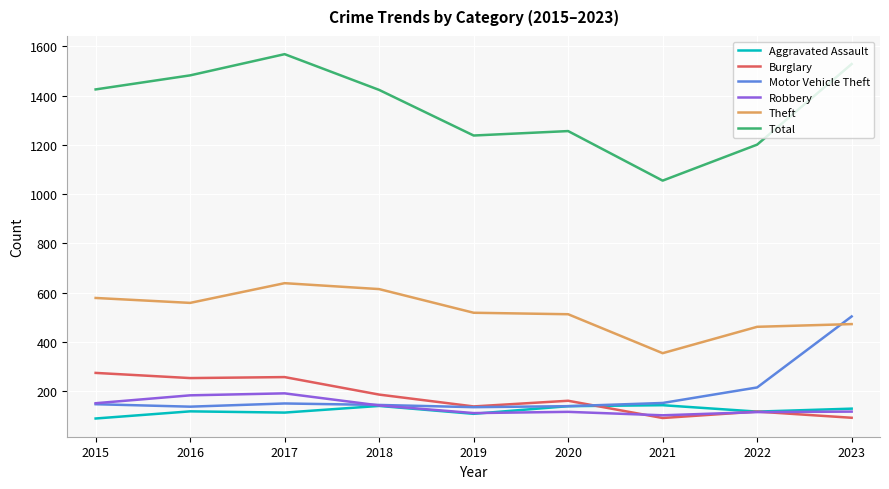

Which series has the widest spread of values?

Total